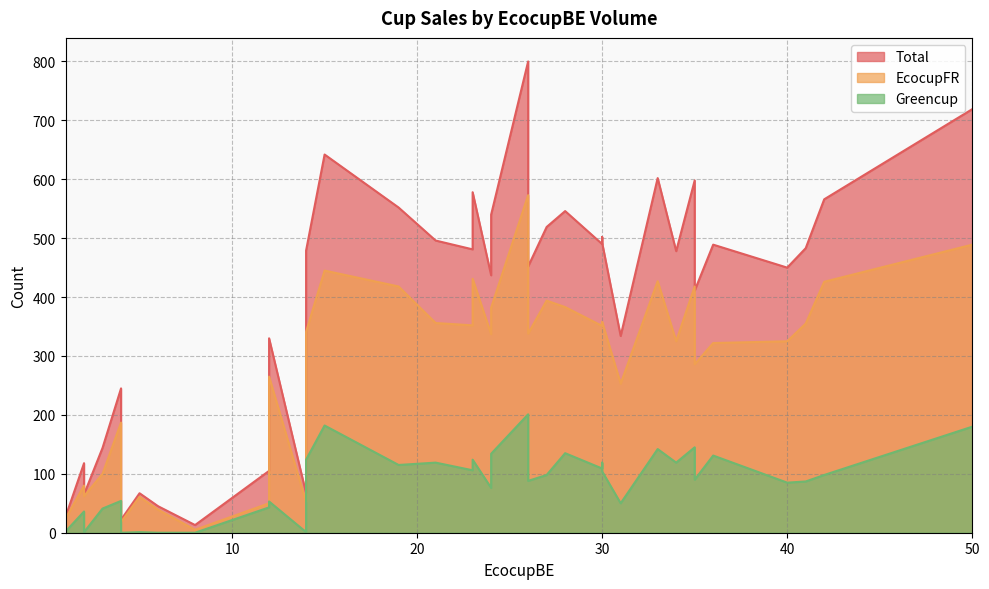

What are all the series names shown in the legend?

Total, EcocupFR, Greencup